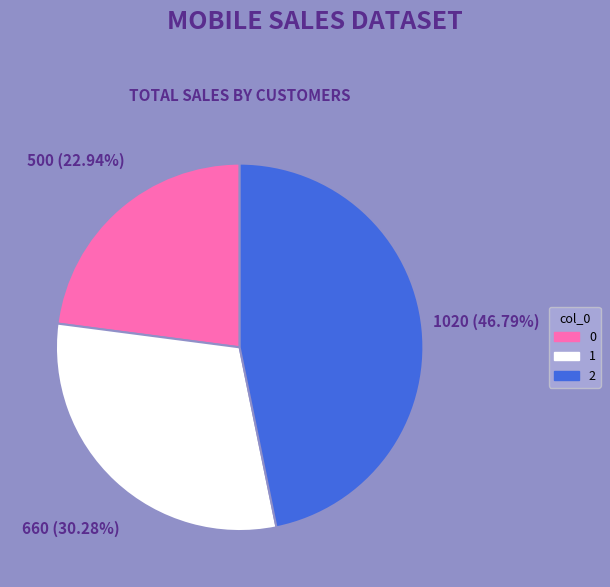

Is 1 the majority of the pie?

No